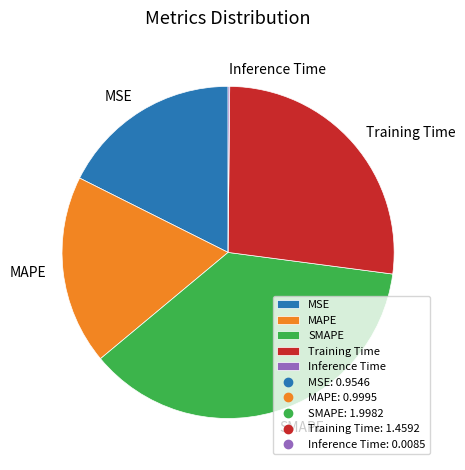

Which category has the biggest portion of the pie?

SMAPE